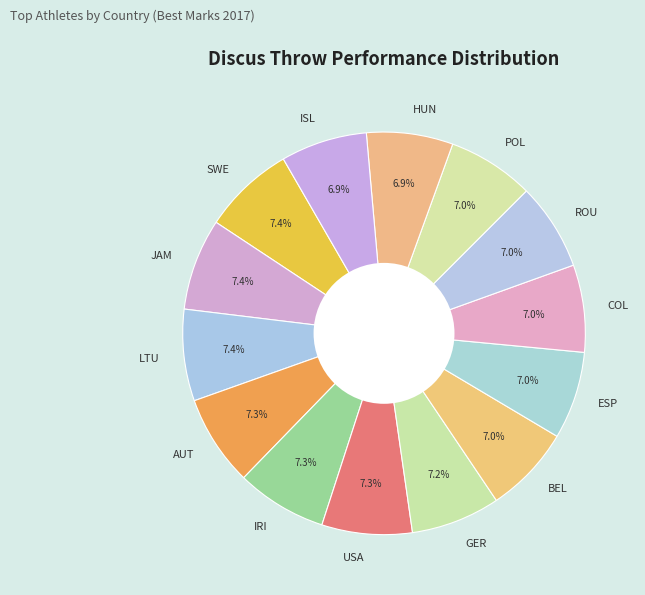

To the nearest percent, what is the combined percentage of POL and USA?

14%